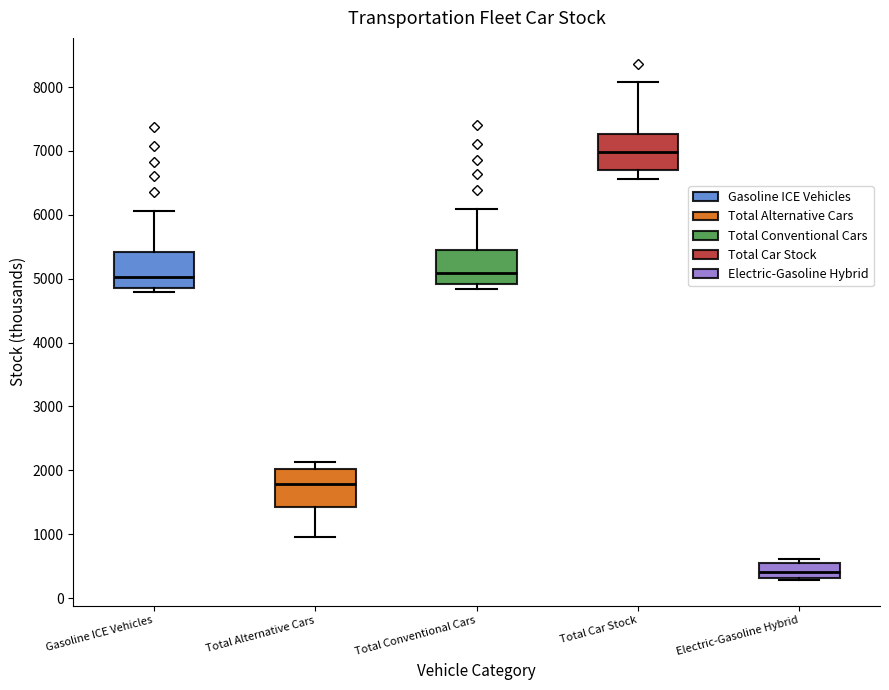

Reading left to right, read every box against the y-axis: the position of its median line, the range the box covers, and the ends of its whiskers. The values are not printed on the chart, so give them approximately, as read against the axis.

Gasoline ICE Vehicles: median 5000, box 4800 to 5400, whiskers 4800 (just below the box's lower edge) to 6100
Total Alternative Cars: median 1800, box 1400 to 2000, whiskers 1000 to 2100
Total Conventional Cars: median 5100, box 4900 to 5400, whiskers 4800 to 6100
Total Car Stock: median 7000, box 6700 to 7300, whiskers 6600 to 8100
Electric-Gasoline Hybrid: median 400, box 300 to 500, whiskers 300 (just below the box's lower edge) to 600